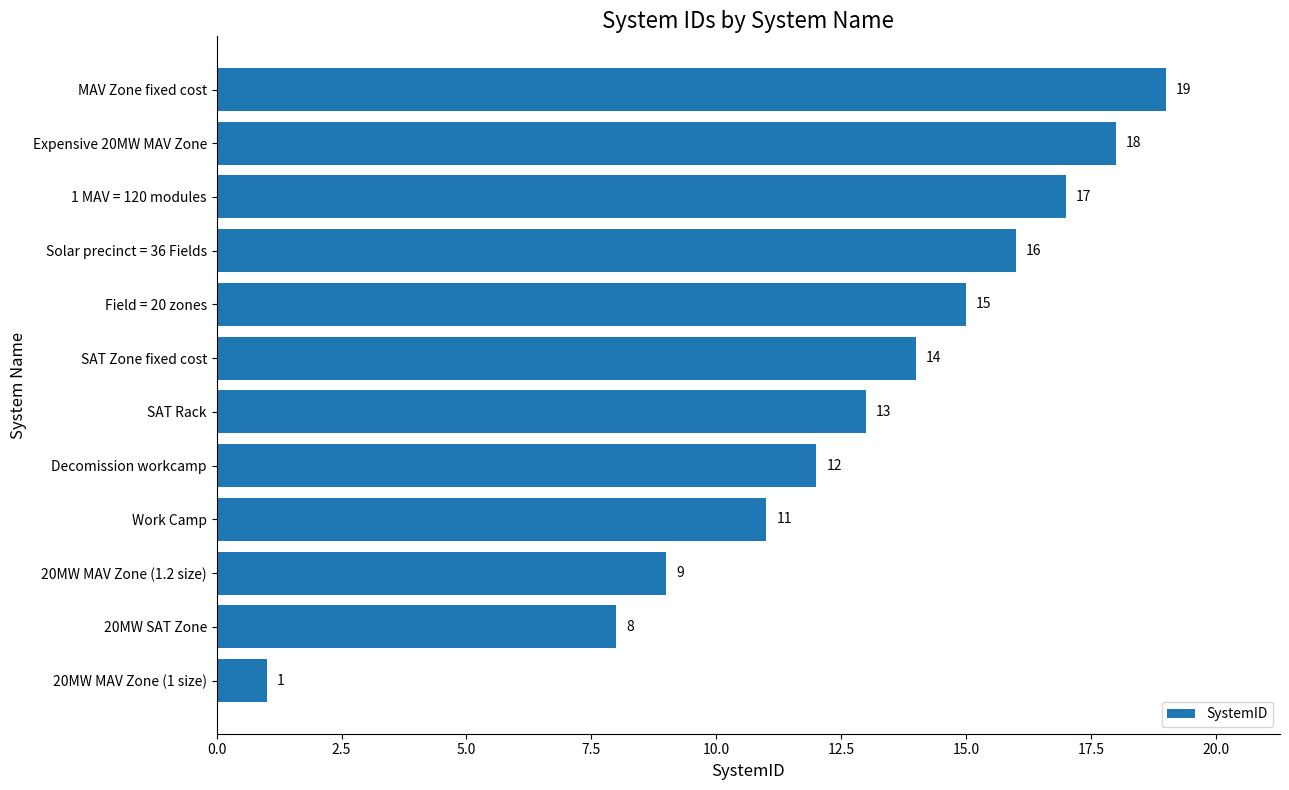

Approximately how many times larger is the value at MAV Zone fixed cost compared to SAT Rack?

1.5